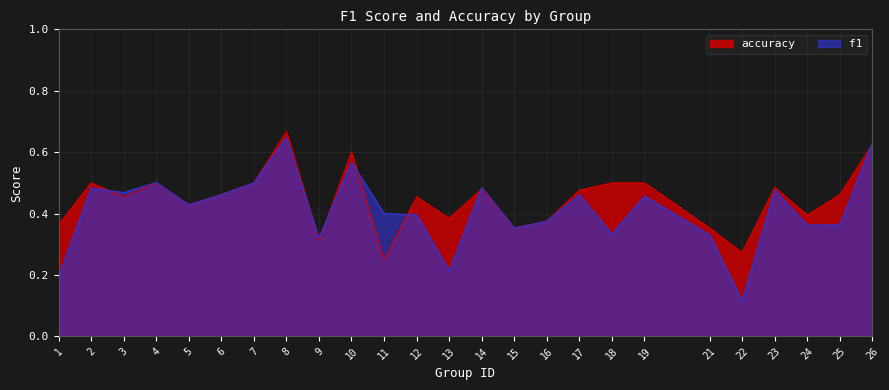

True or false: accuracy and f1 intersect in this chart.

True